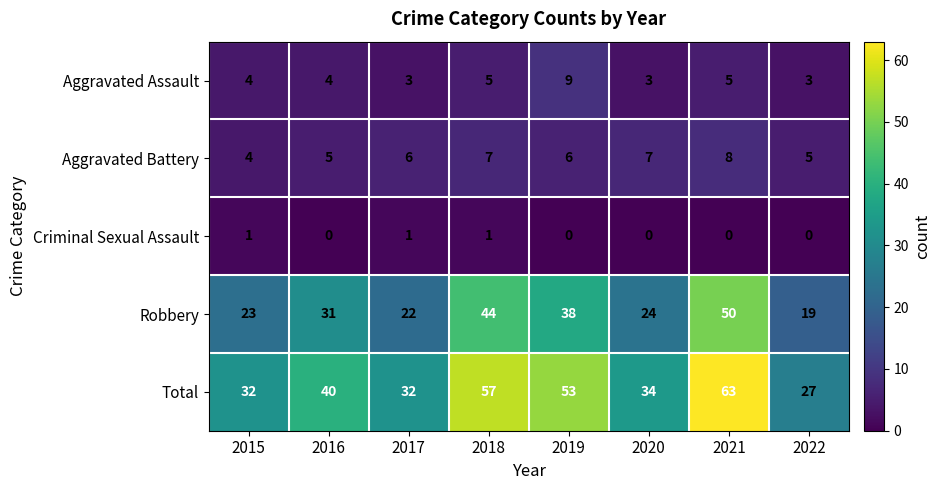

True or false: Criminal Sexual Assault has a value of 0 at 2015.

False